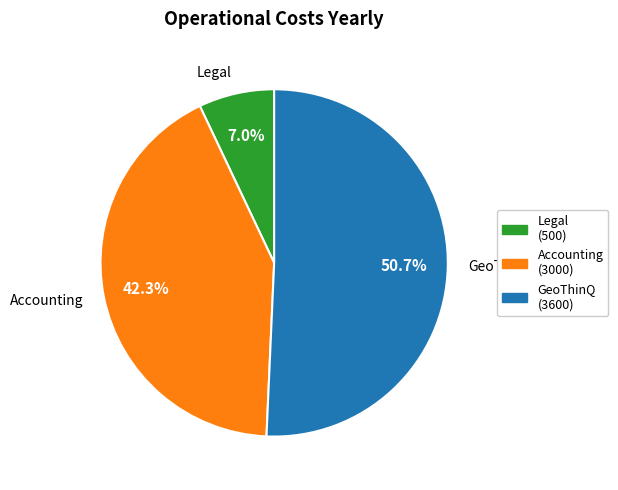

What is the smallest slice in the pie chart?

Legal